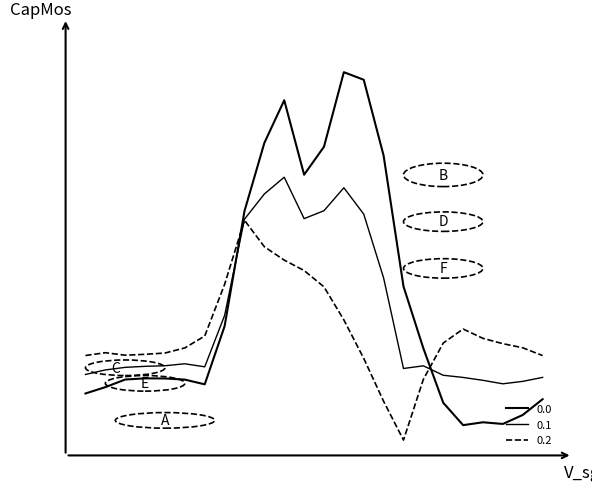

Is this an area chart (filled region under the line)?

No